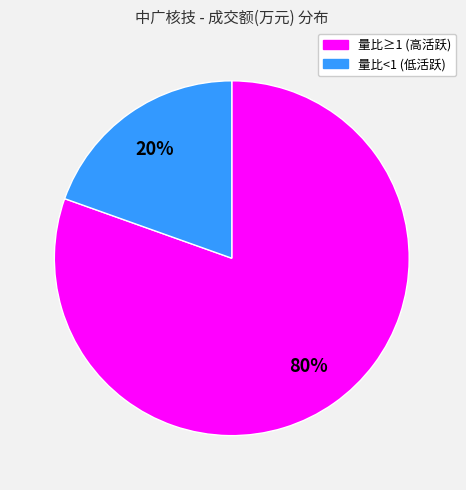

How many segments does this pie chart have?

2